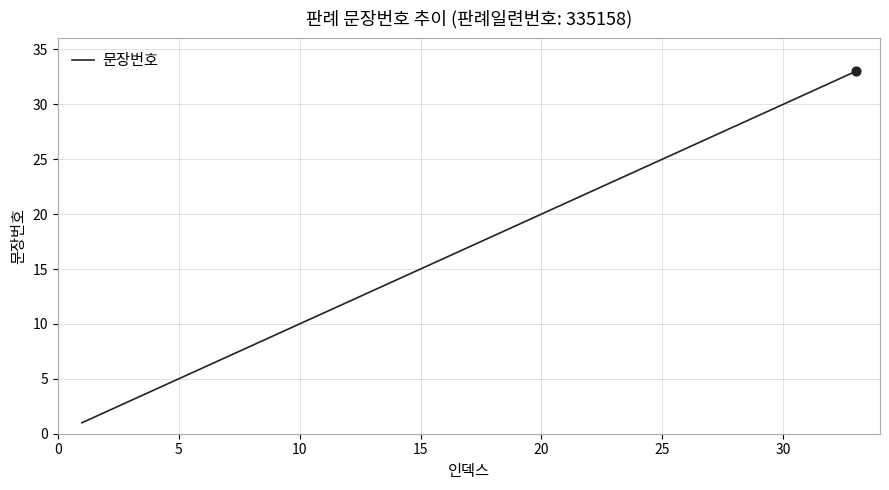

What is the difference between the maximum and minimum values?

32